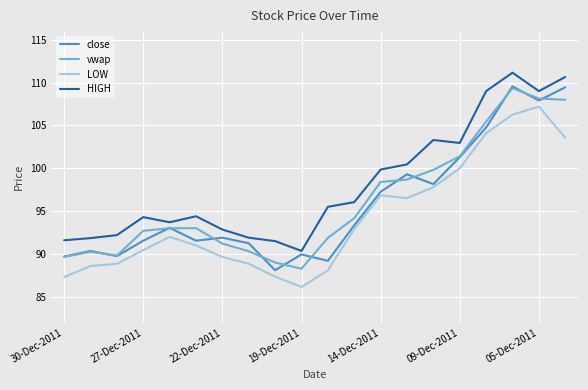

What is the greatest value displayed?

111.2